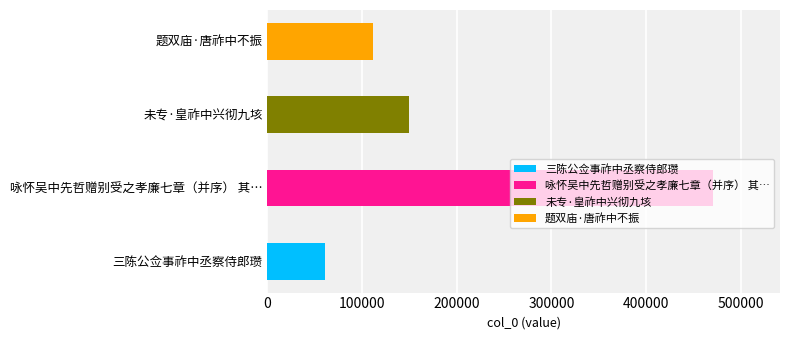

What is the sum of all values?

793091